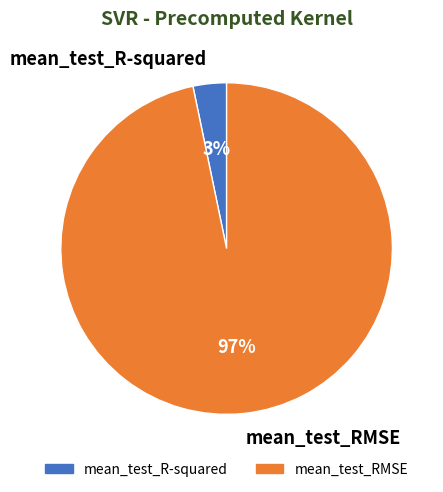

To the nearest percent, what portion does mean_test_RMSE represent?

97%